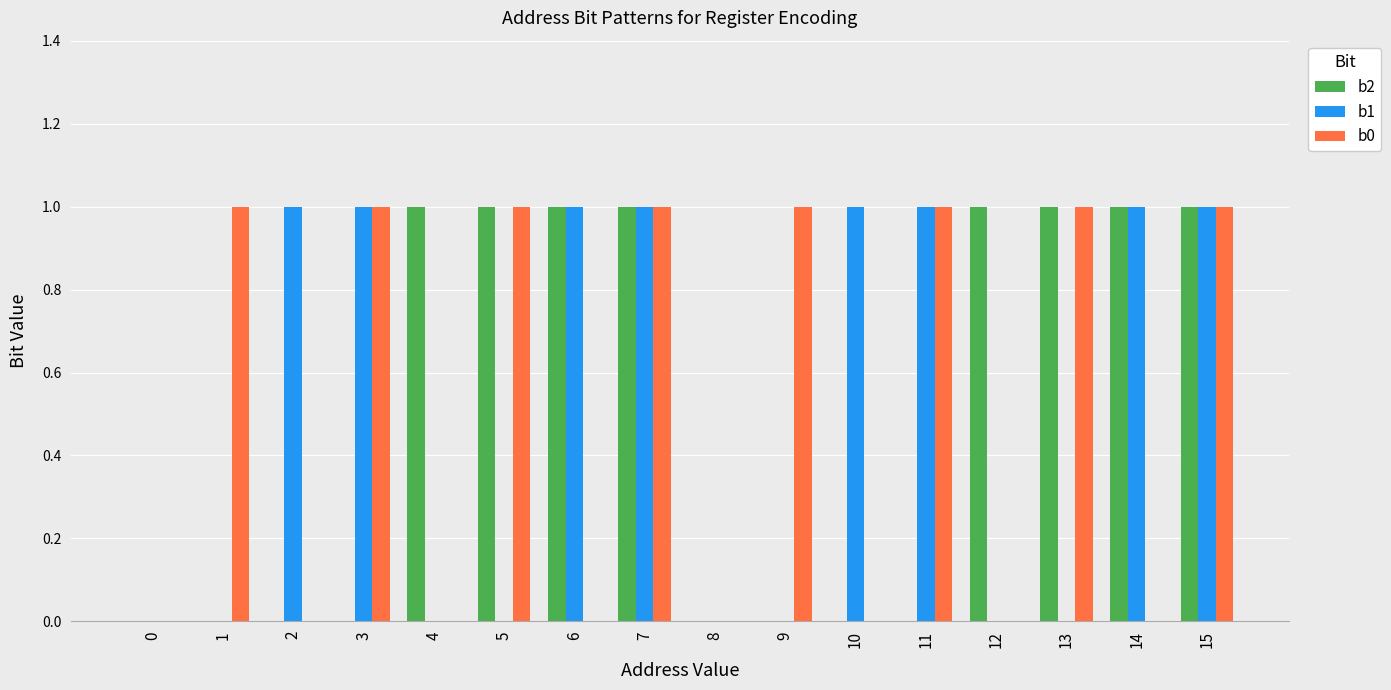

Is it true that b1 equals 0 at 4?

True